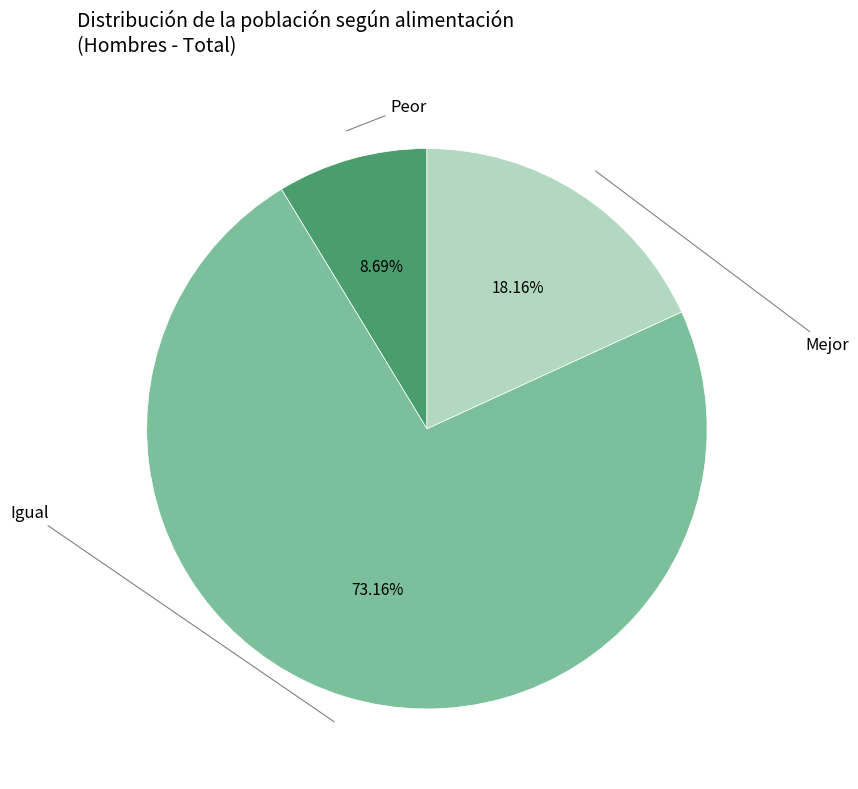

What is the majority slice?

Igual